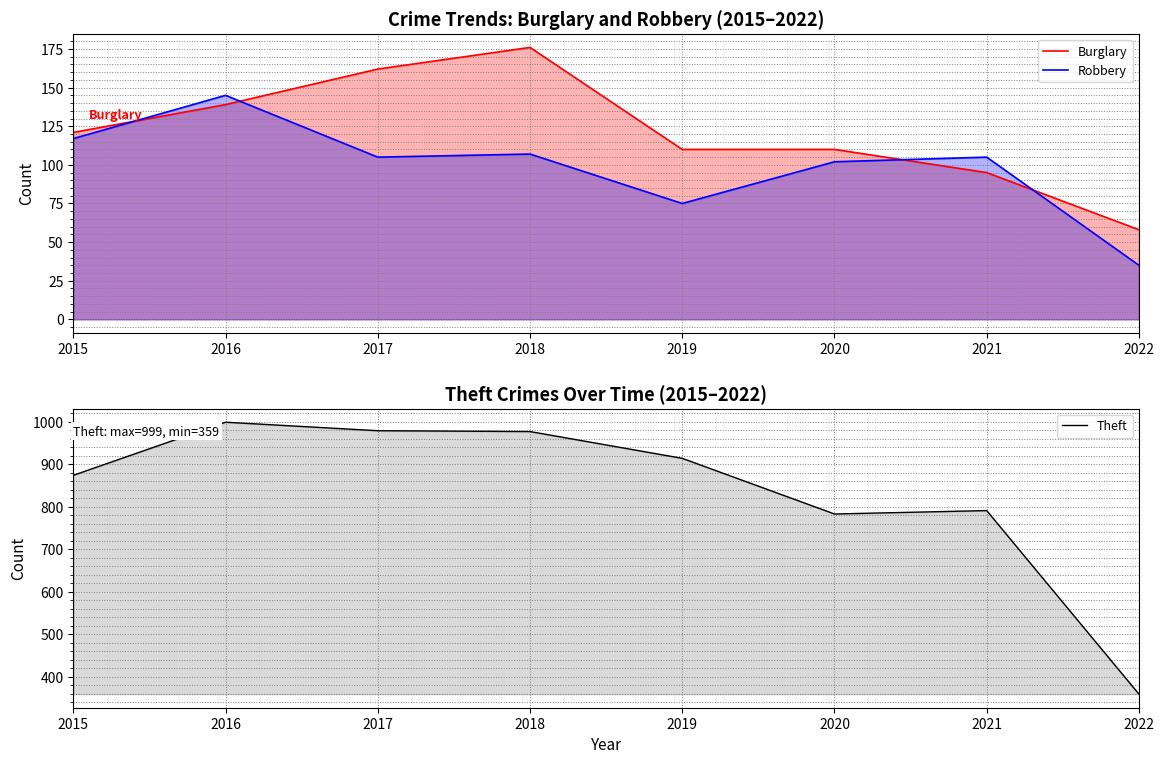

What is the average value of the Robbery series?

99